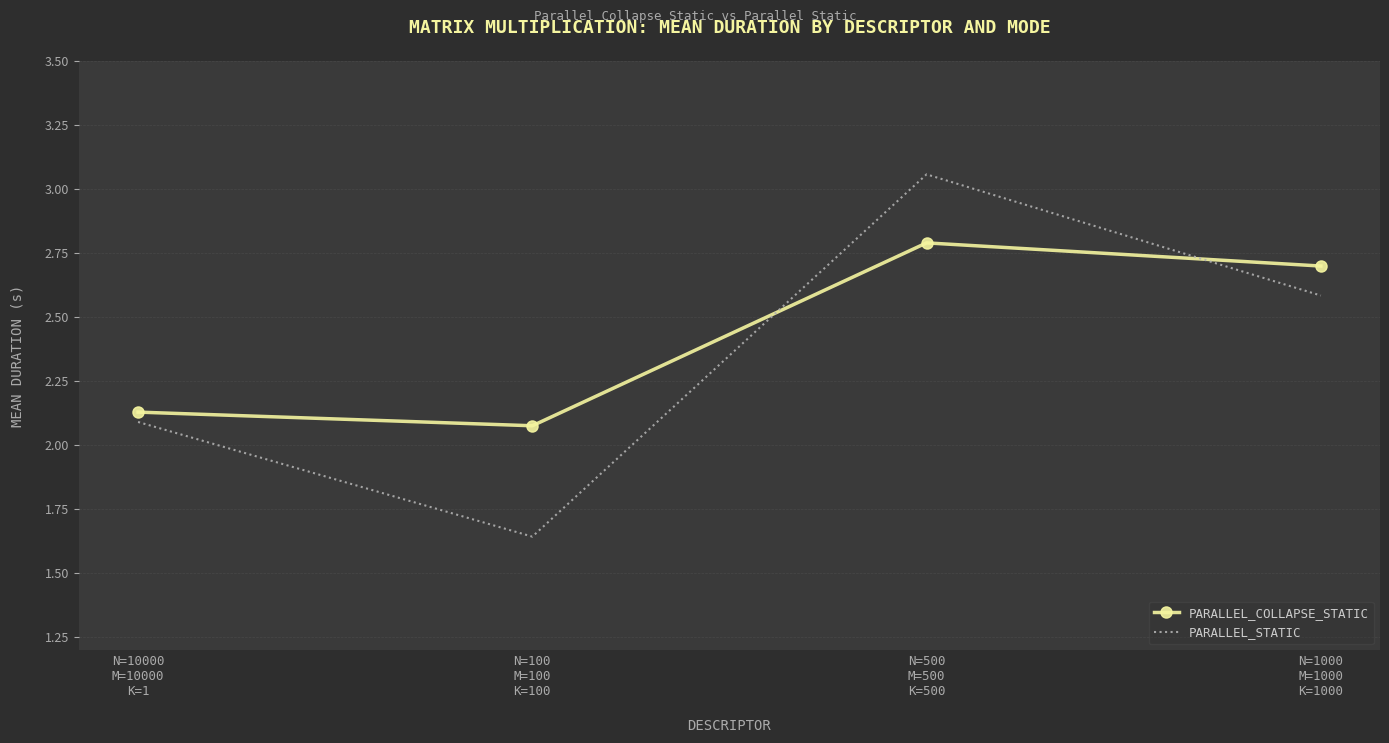

Rank the series by their maximum value, from highest to lowest.

PARALLEL_STATIC, PARALLEL_COLLAPSE_STATIC